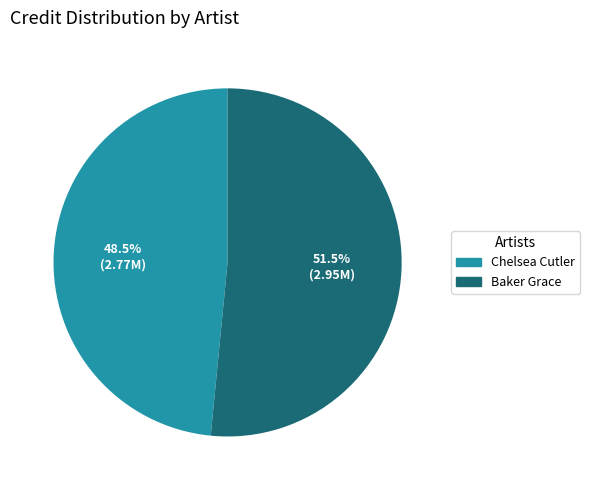

Which slice is the largest?

Baker Grace